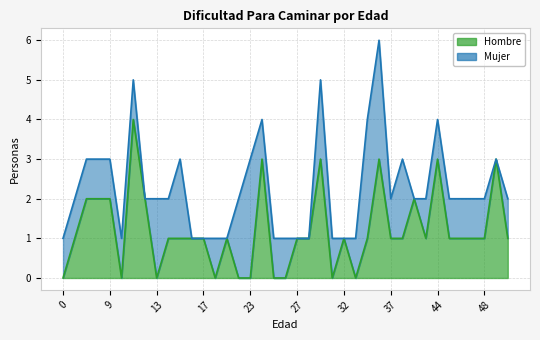

Where is the first local minimum?

10